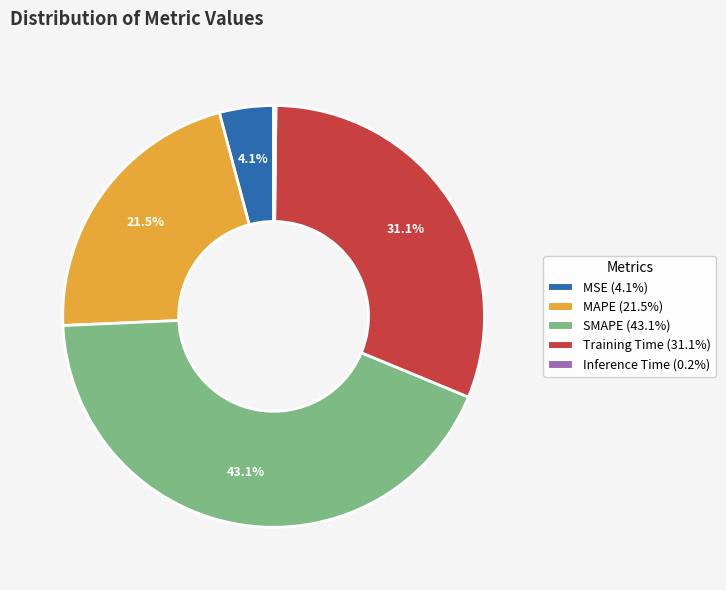

To the nearest percent, what is the difference between the largest and smallest slice percentages?

43%